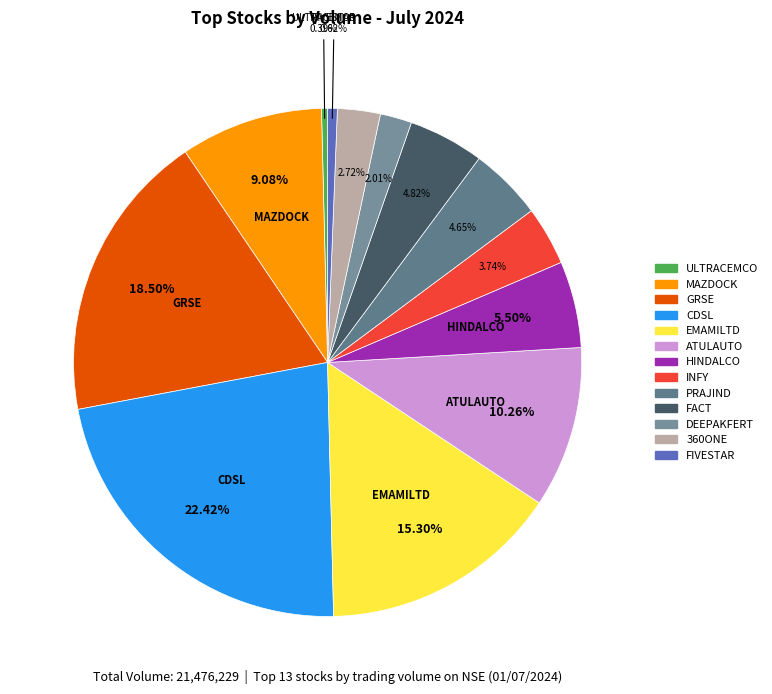

Rank the categories by value from highest to lowest.

CDSL, GRSE, EMAMILTD, ATULAUTO, MAZDOCK, HINDALCO, FACT, PRAJIND, INFY, 360ONE, DEEPAKFERT, FIVESTAR, ULTRACEMCO